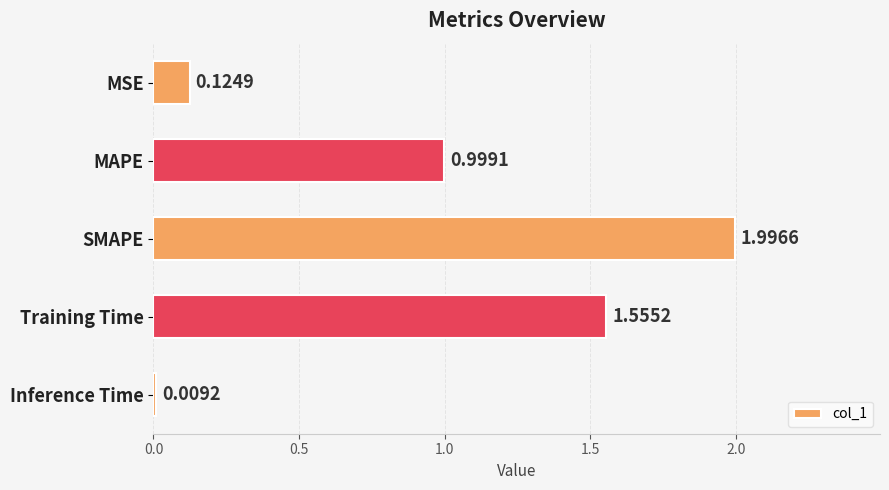

At which category does the chart reach its minimum across all series?

Inference Time